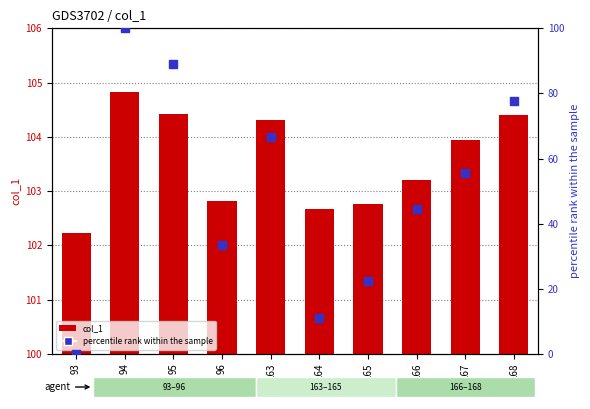

Is the value of percentile rank within the sample at 94 greater than the value of col_1 at 93?

No